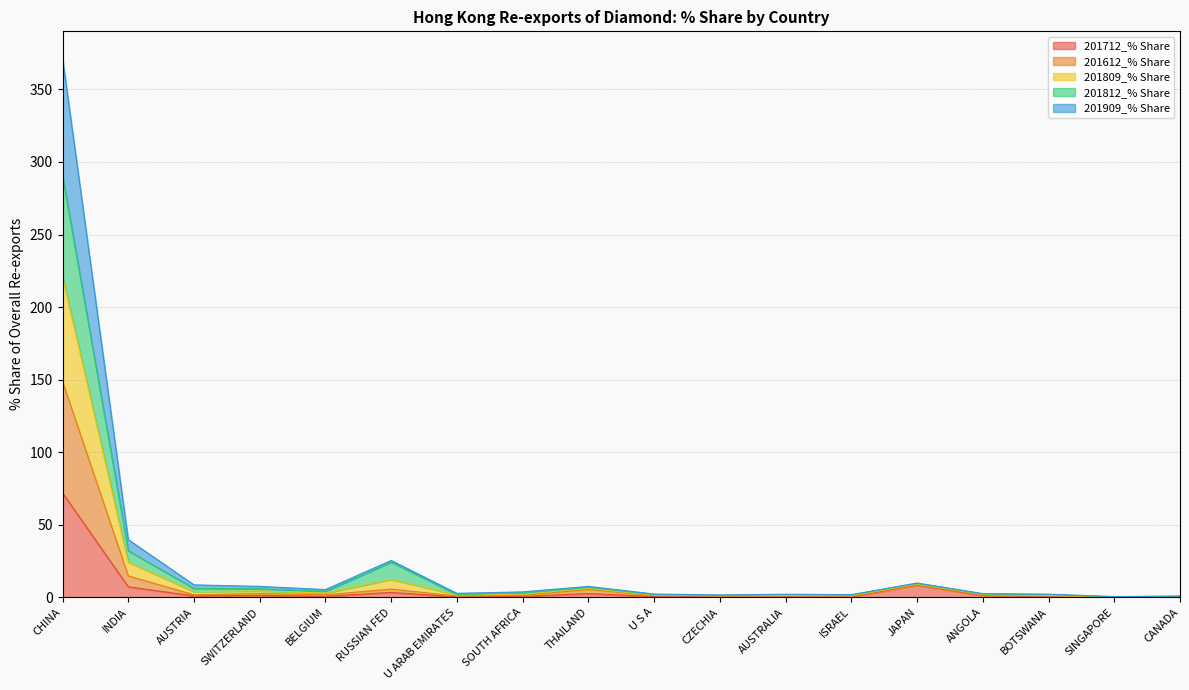

What is the highest value of the 201712_% Share series?

71.8